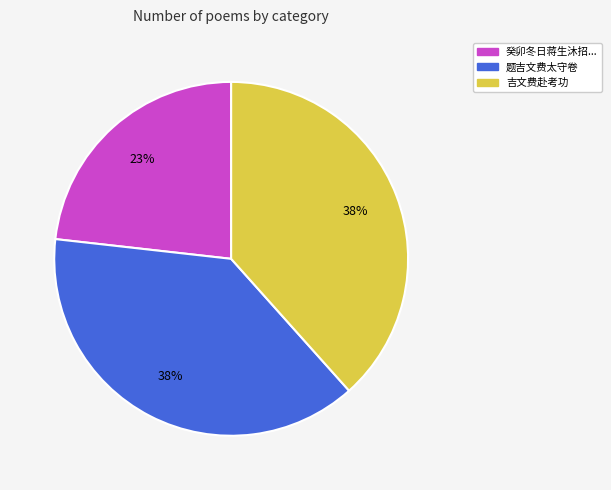

Is there a majority slice in this chart?

No